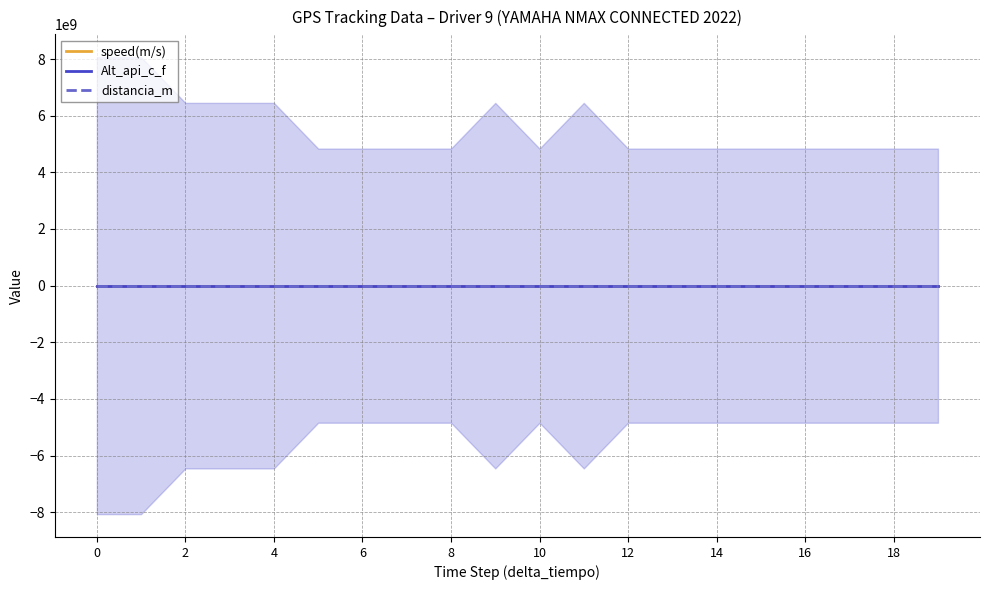

In speed(m/s), how many points are higher than both neighbors (excluding endpoints)?

5